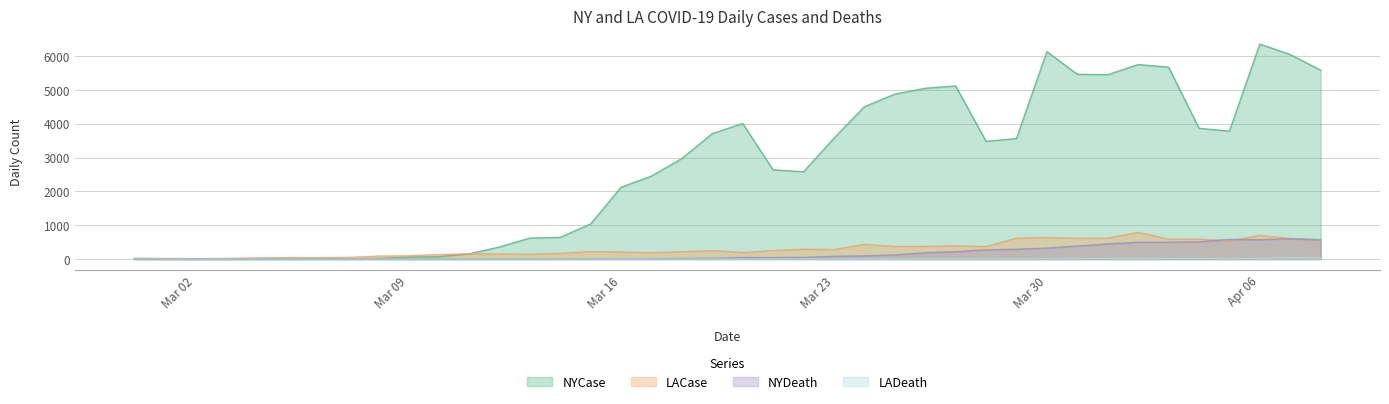

Which has a higher value, 03/26/2020 or 03/19/2020?

03/26/2020